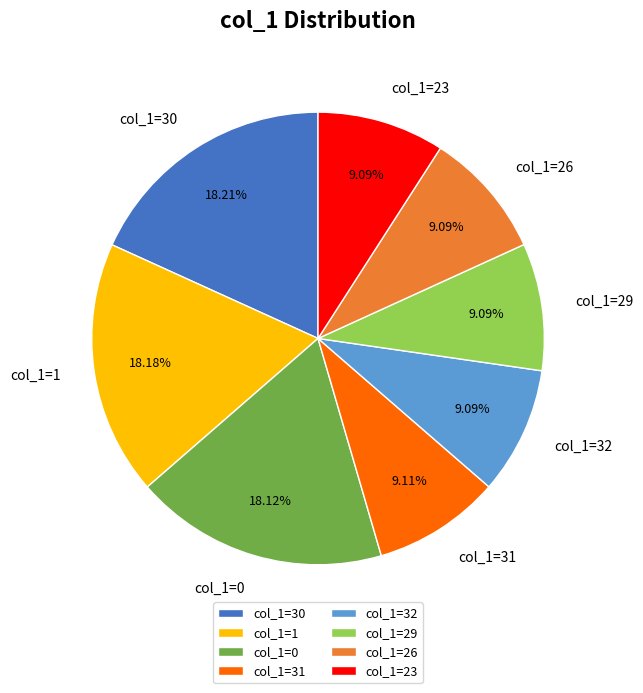

Count the number of slices in the pie.

8